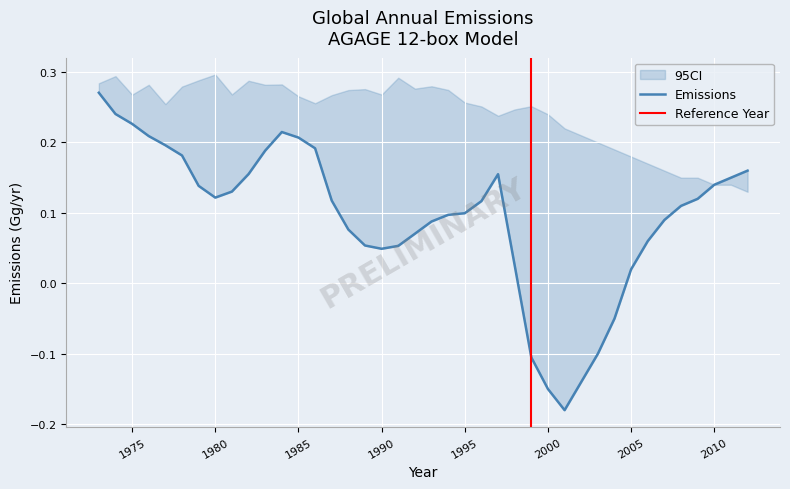

What is the minimum value shown in the chart?

-0.2